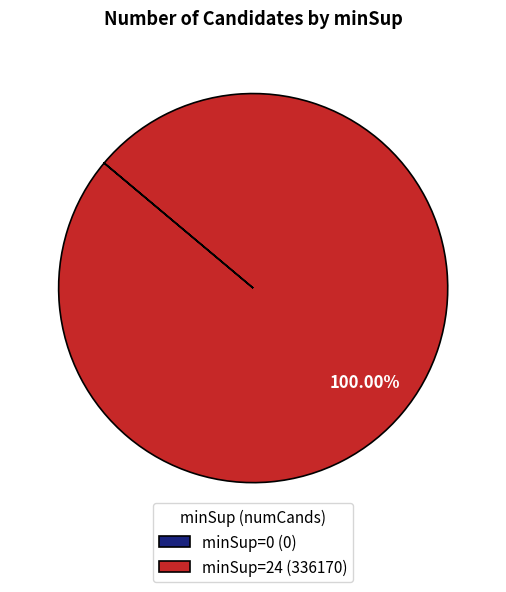

Which slice is the largest?

minSup=24